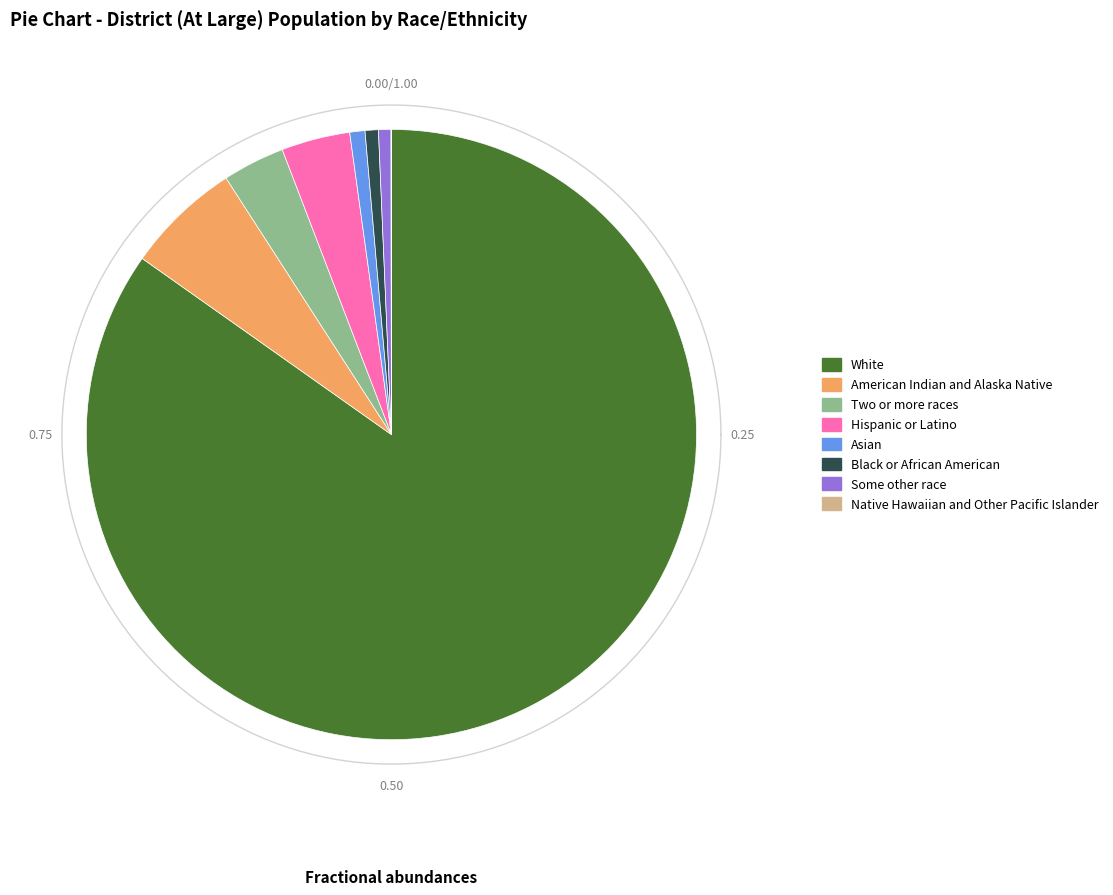

How many slices are in this pie chart?

8